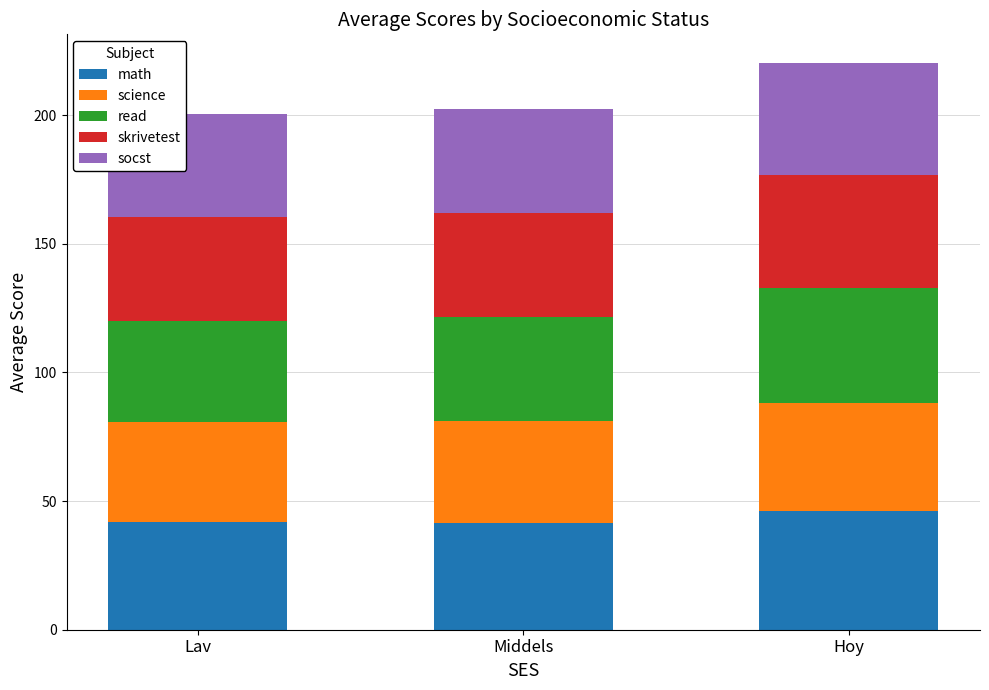

The value of math at Lav is 60.0. True or false?

False